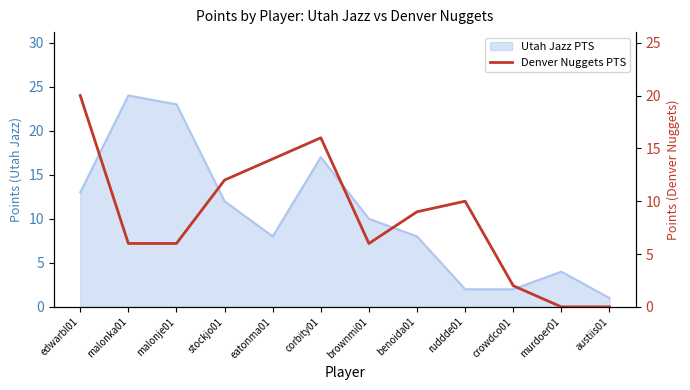

Where is the data nearest to the value 10?

ruddde01